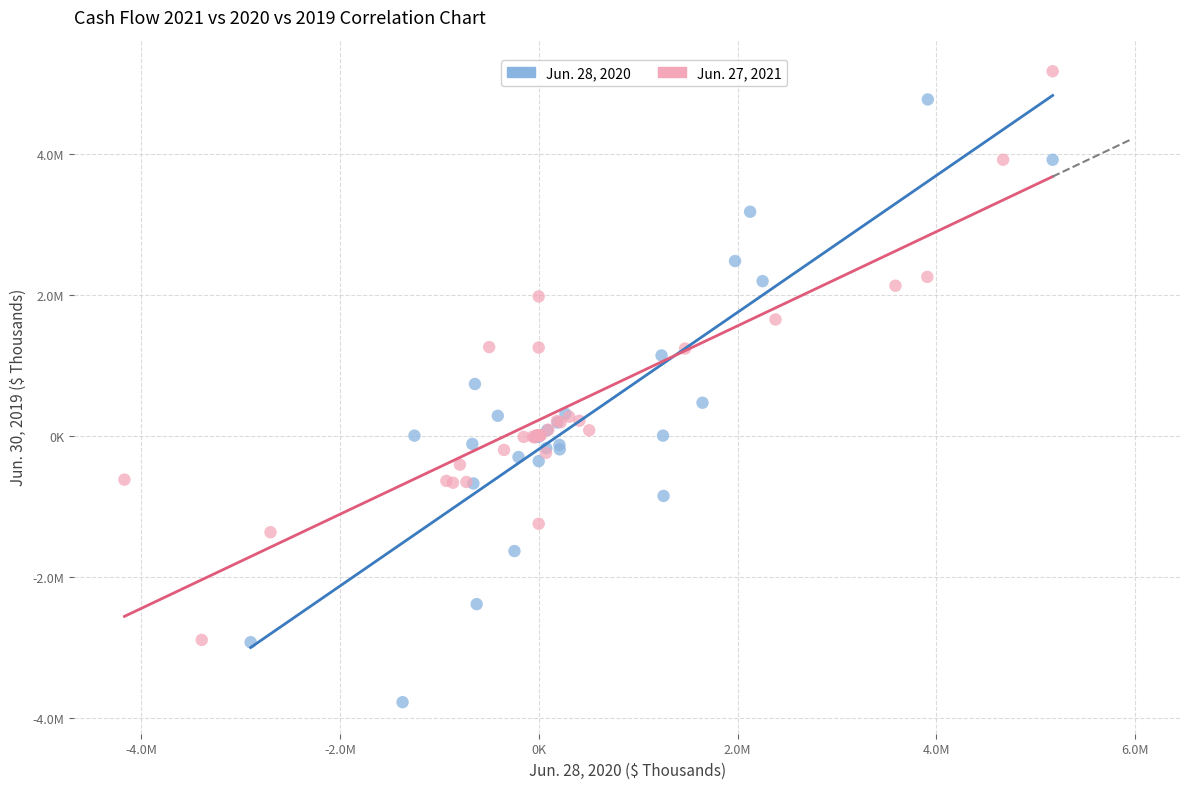

Which series has the largest Y range (max minus min)?

Jun. 28, 2020